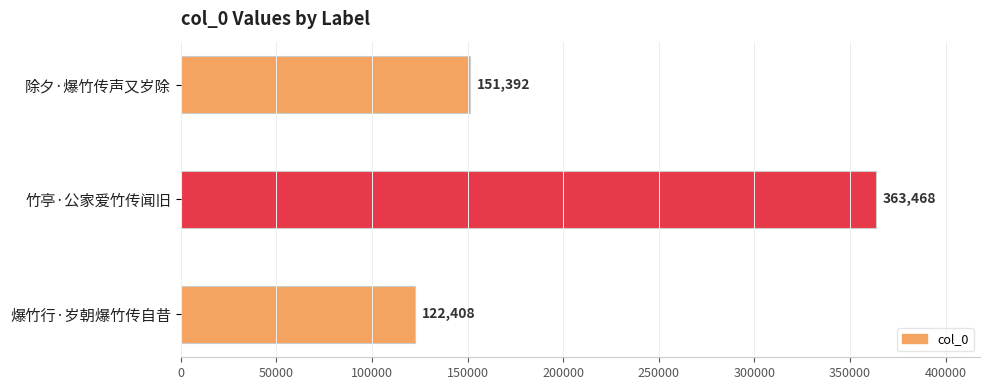

Which has a higher value, 除夕·爆竹传声又岁除 or 竹亭·公家爱竹传闻旧?

竹亭·公家爱竹传闻旧